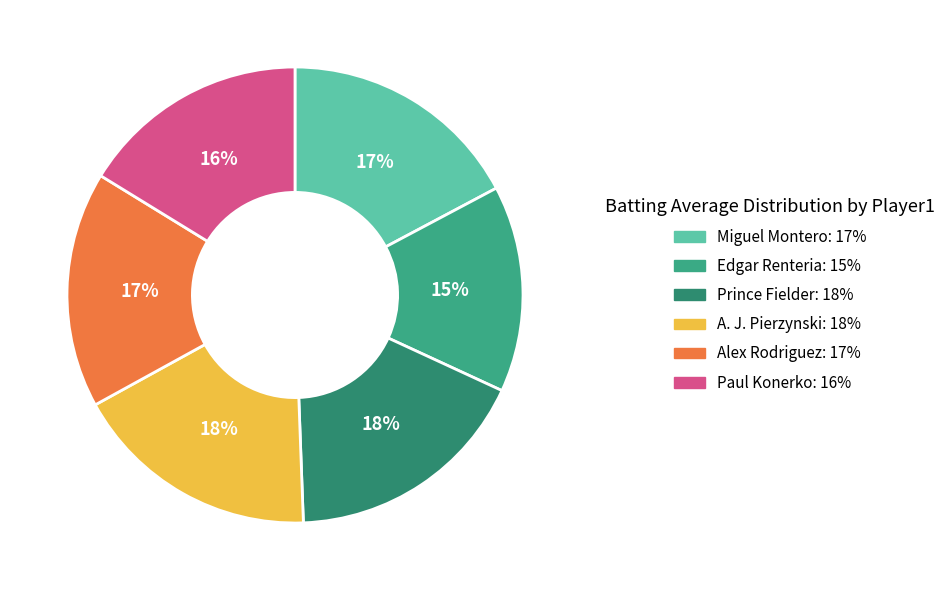

Count the number of slices in the pie.

6